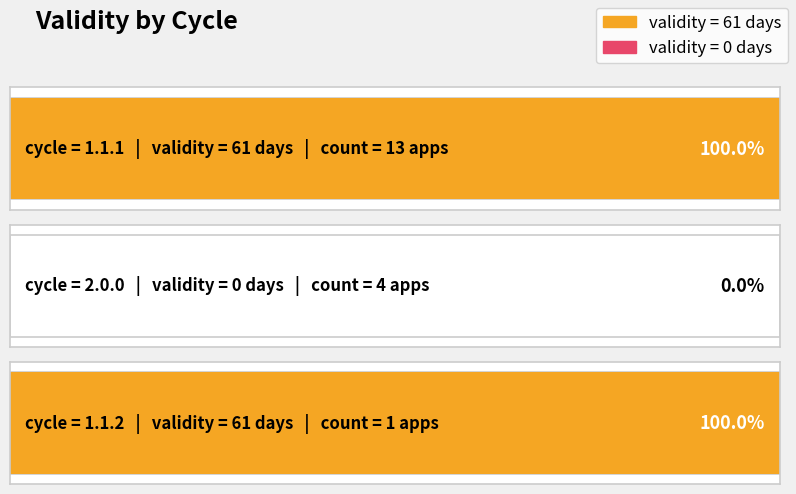

What is the label of the 1st bar from the left?

1.1.1